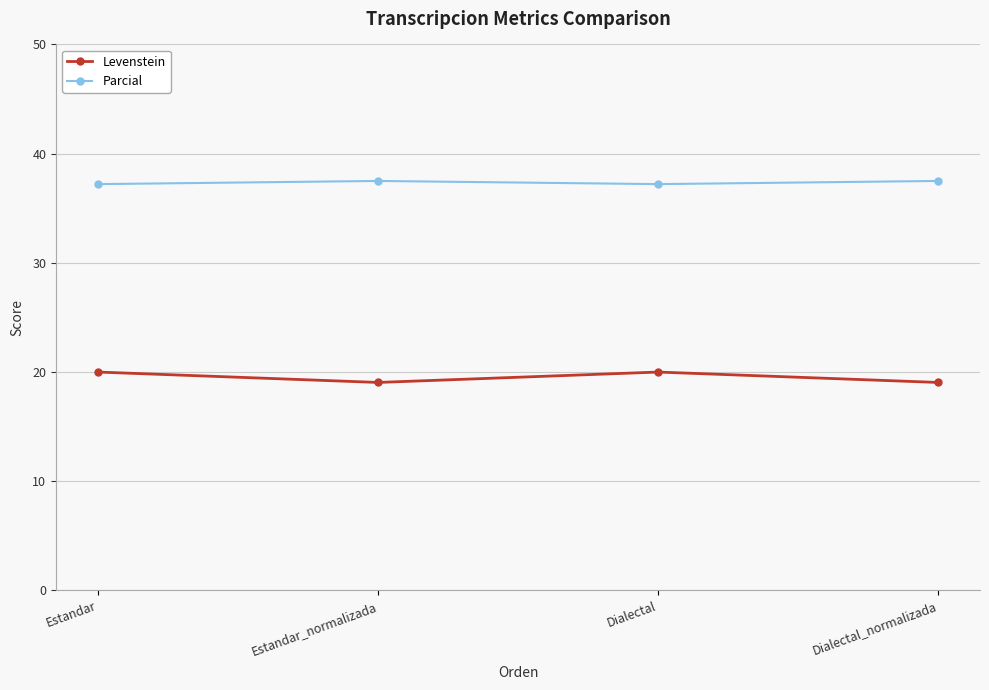

True or false: Levenstein has a value of 20.0 at Estandar.

True